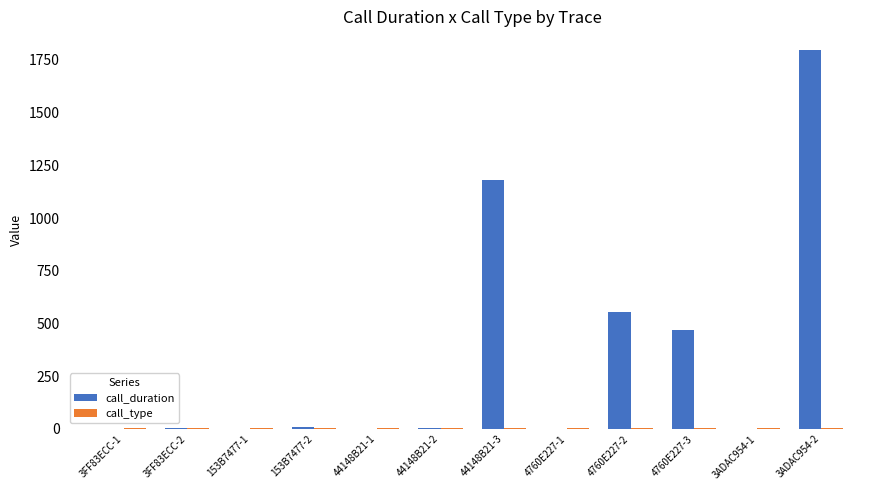

At which label does call_duration reach its peak?

3ADAC954-2